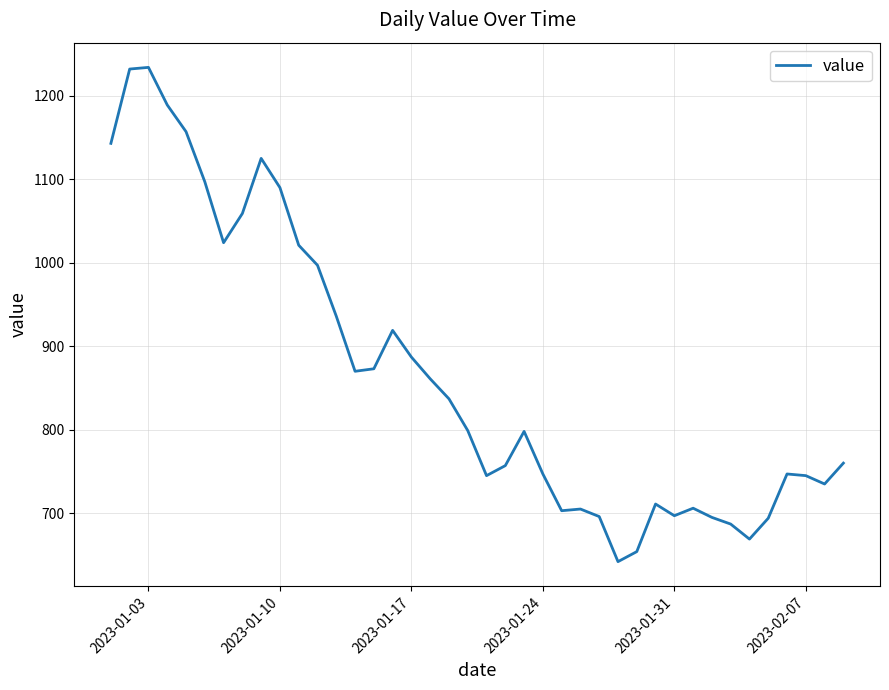

What is the minimum value shown in the chart?

642